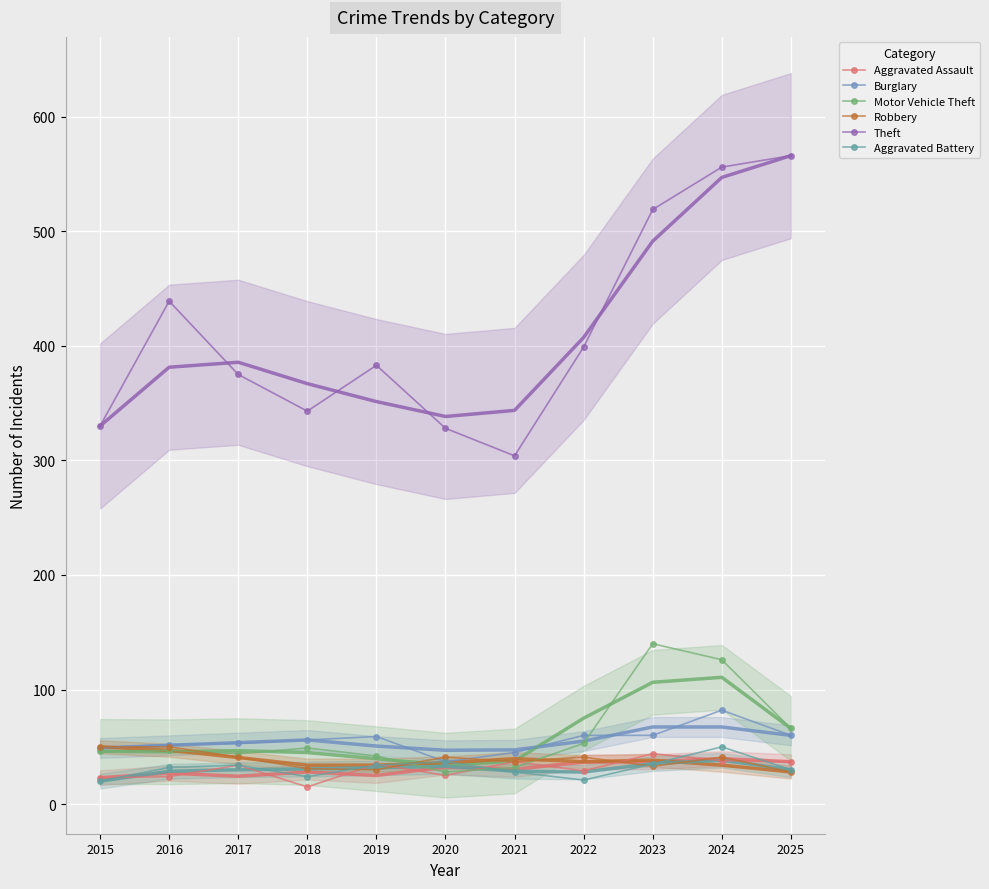

Is it true that Aggravated Battery equals 14 at 2016?

False